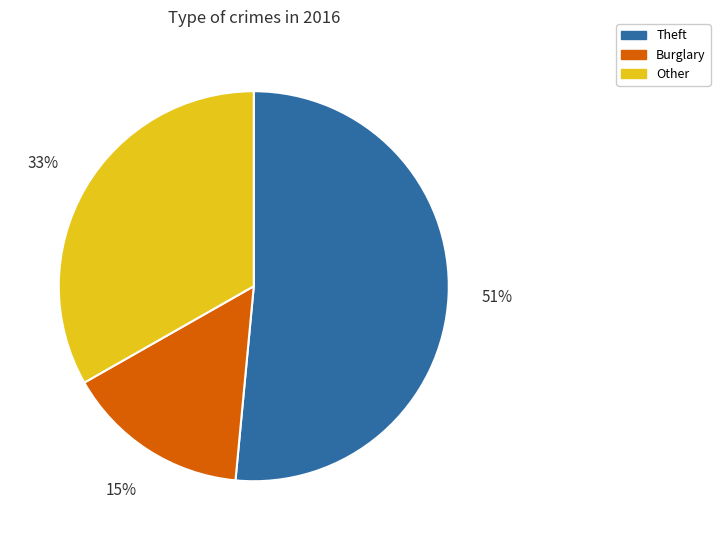

Is it true that Other is 33% of the pie?

True